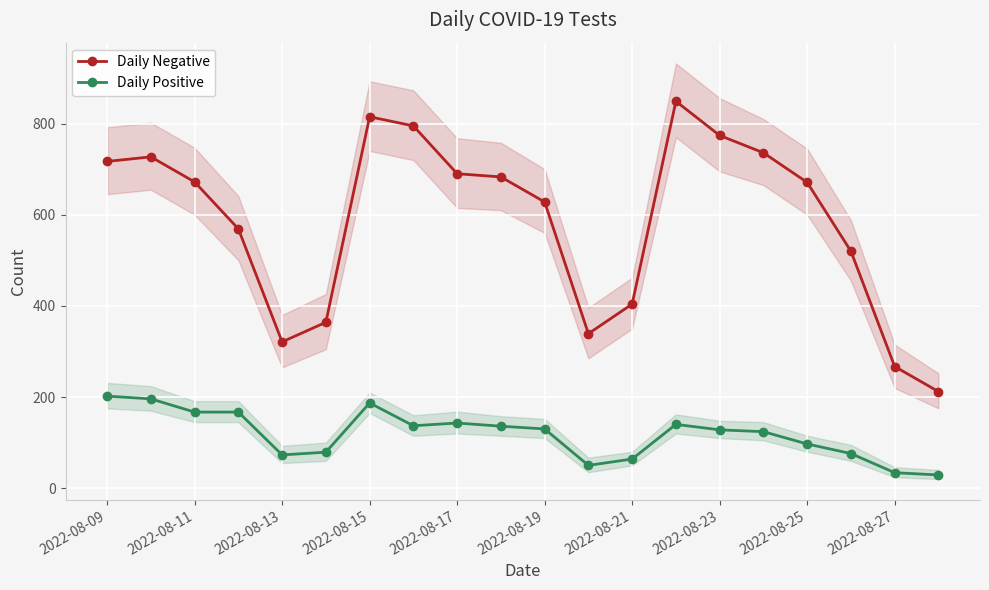

What are all the series names shown in the legend?

Daily Negative, Daily Positive